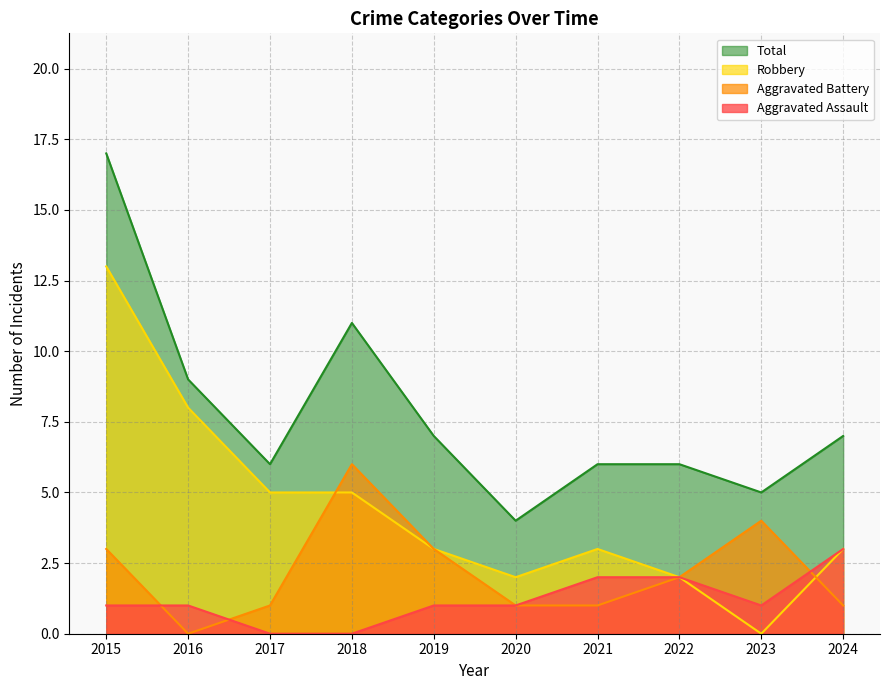

Is the value of Aggravated Battery at 2015 greater than the value of Robbery at 2023?

Yes